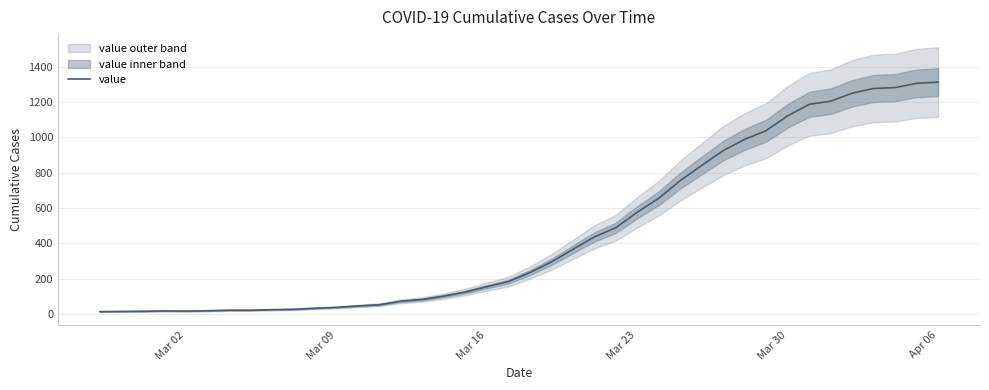

The value of value at Mar 16 is 154. True or false?

True